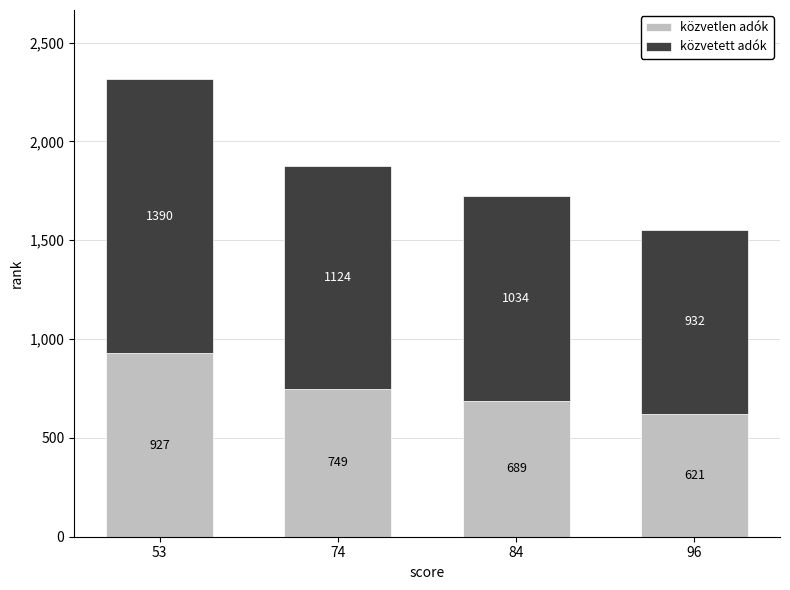

How many data points in közvetlen adók are less than 749?

2